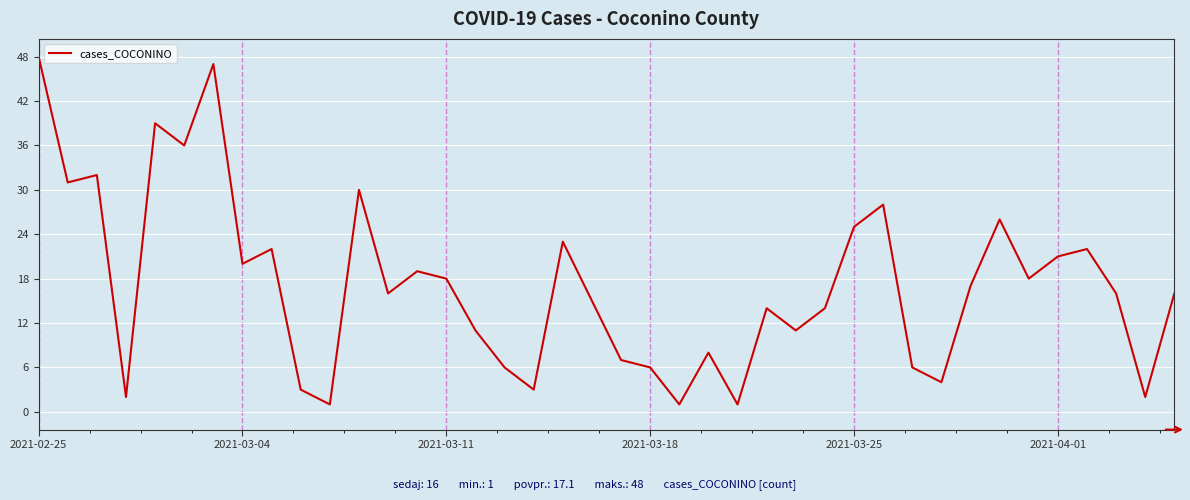

Reading left to right, list all the values displayed in this chart.

48	31	32	2	39	36	47	20	22	3	1	30	16	19	18	11	6	3	23	15	7	6	1	8	1	14	11	14	25	28	6	4	17	26	18	21	22	16	2	16